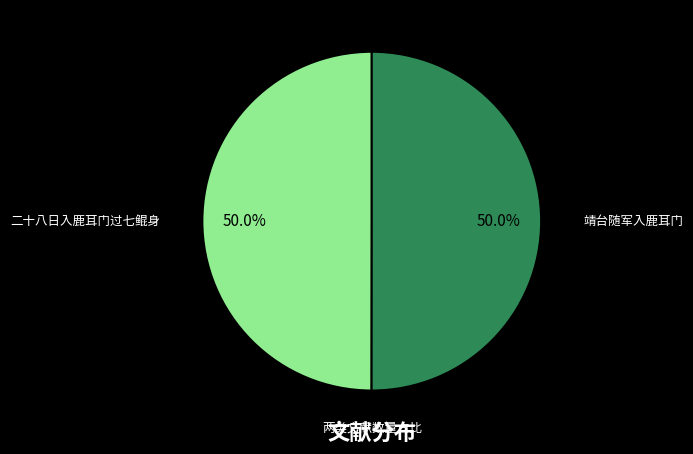

Approximately how many times larger is the value at 二十八日入鹿耳门过七鲲身 compared to 靖台随军入鹿耳门?

1.0